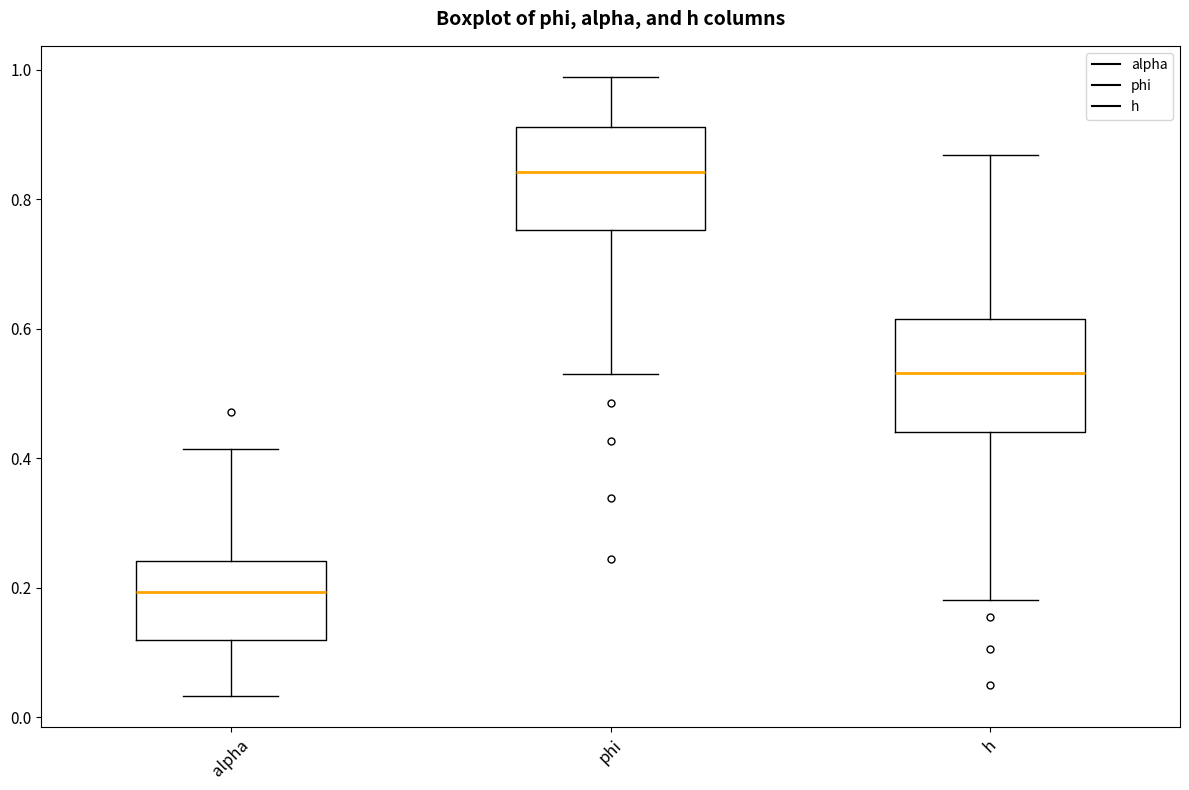

Where is the lower edge of the box for phi on the y-axis? The values are not printed on the chart, so give them approximately, as read against the axis.

0.76